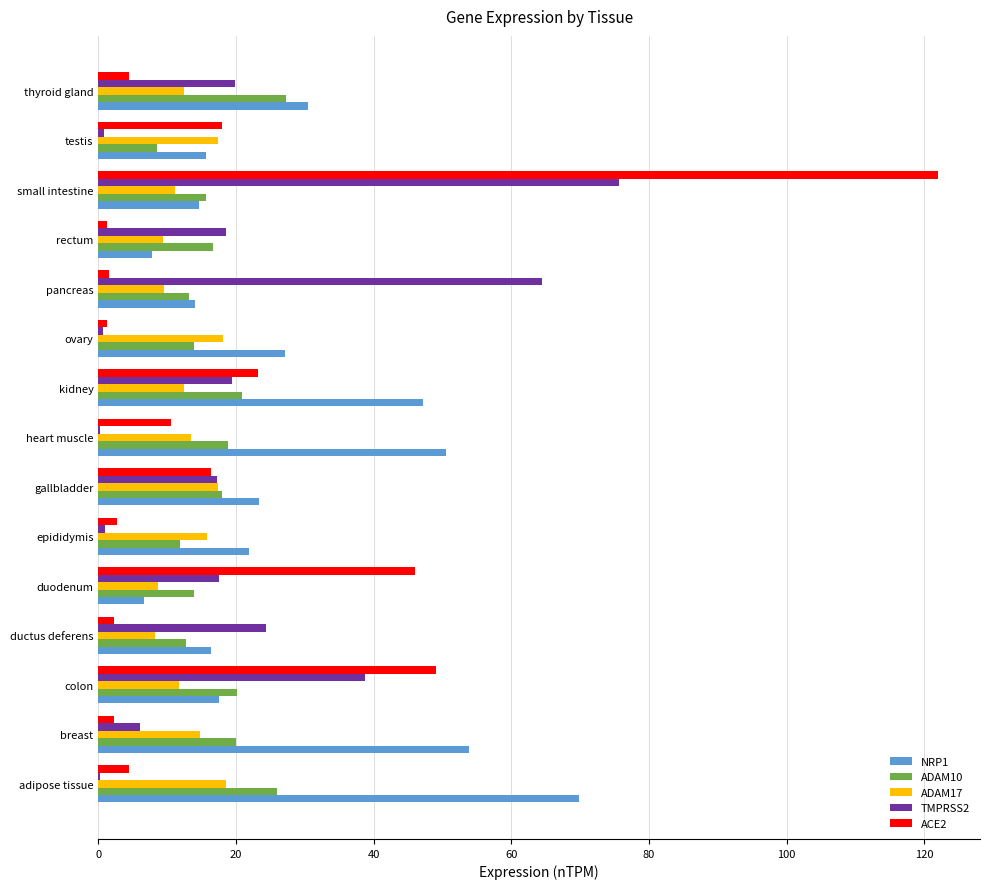

What is the average value of the NRP1 series?

27.8